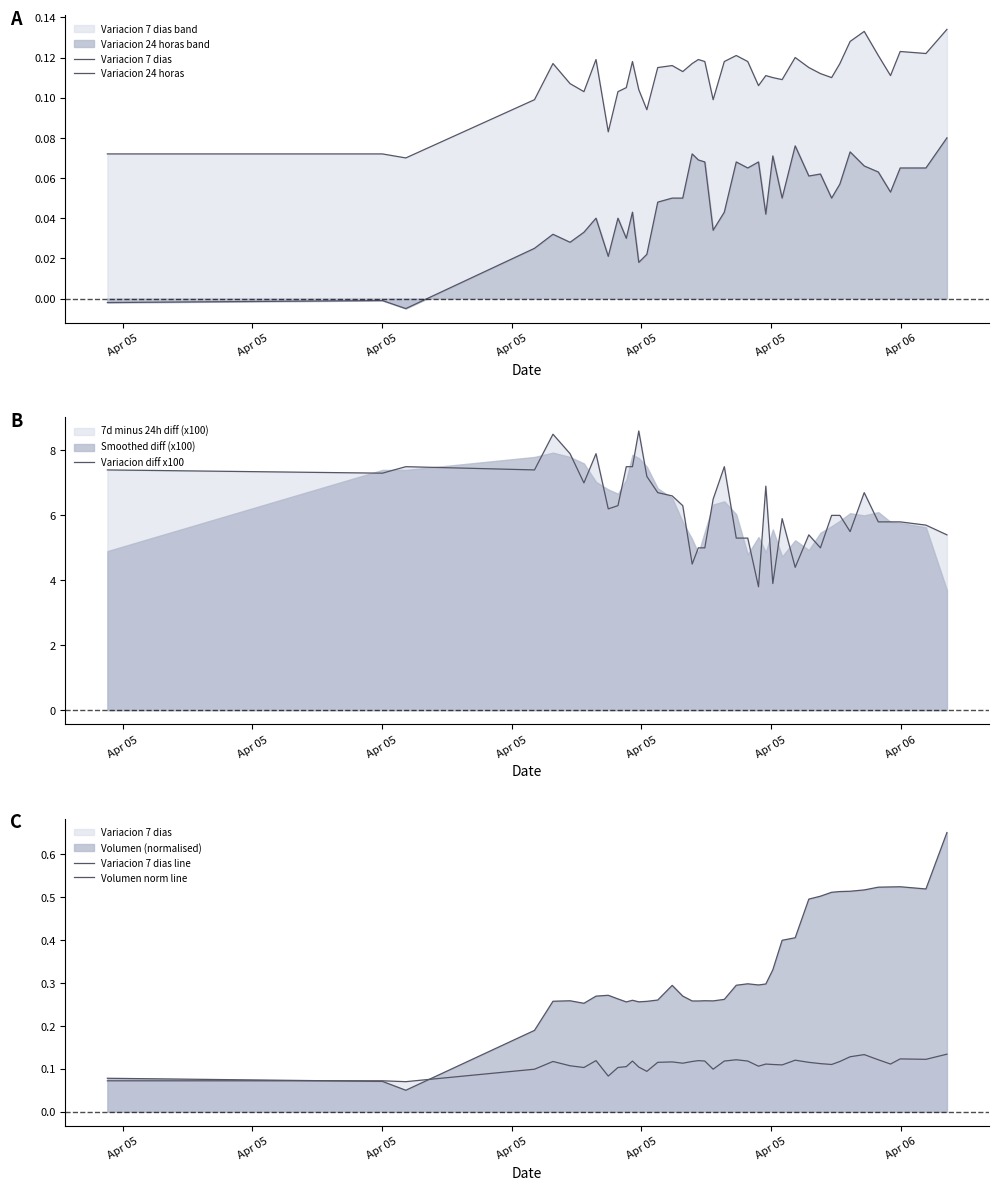

What is the lowest value of the Variacion diff x100 series?

3.8